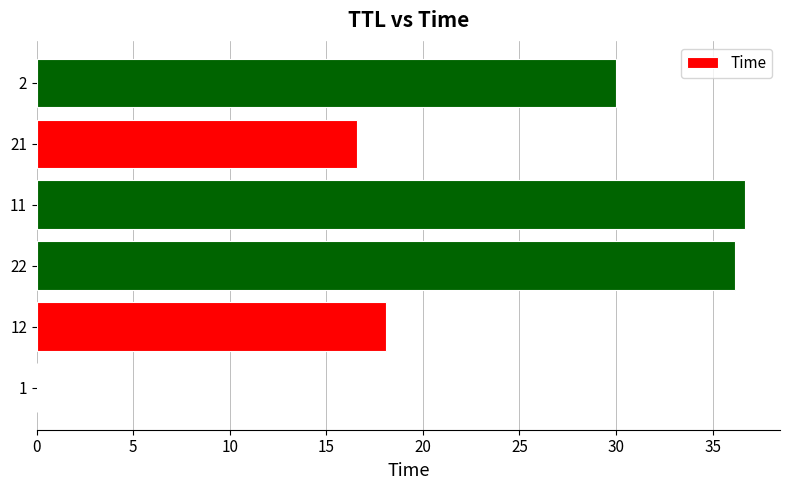

What is the sum of all values?

137.5